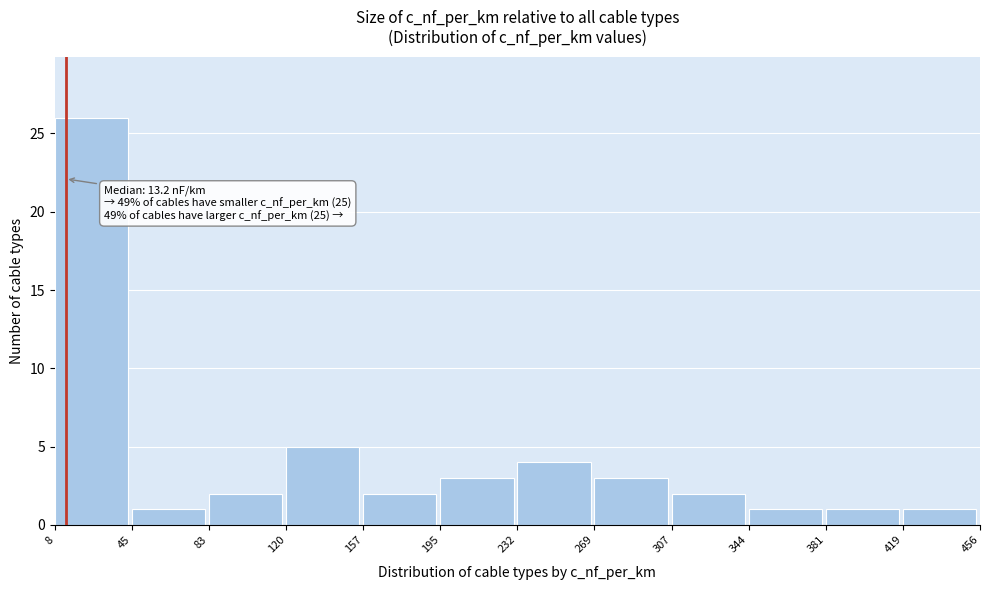

Which range on the x-axis has the tallest bar?

8 to 45